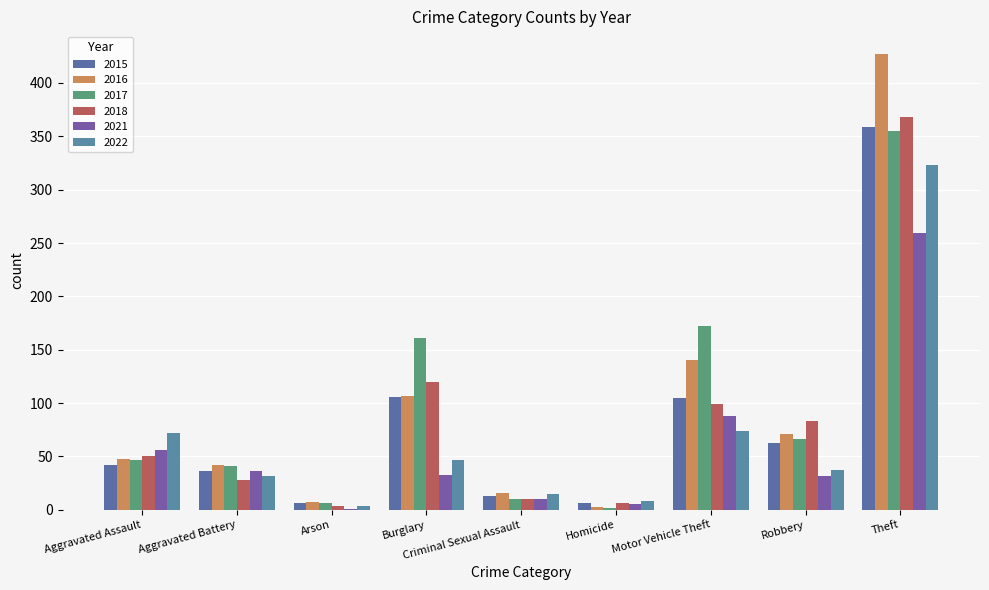

Which series has the widest spread of values?

2016